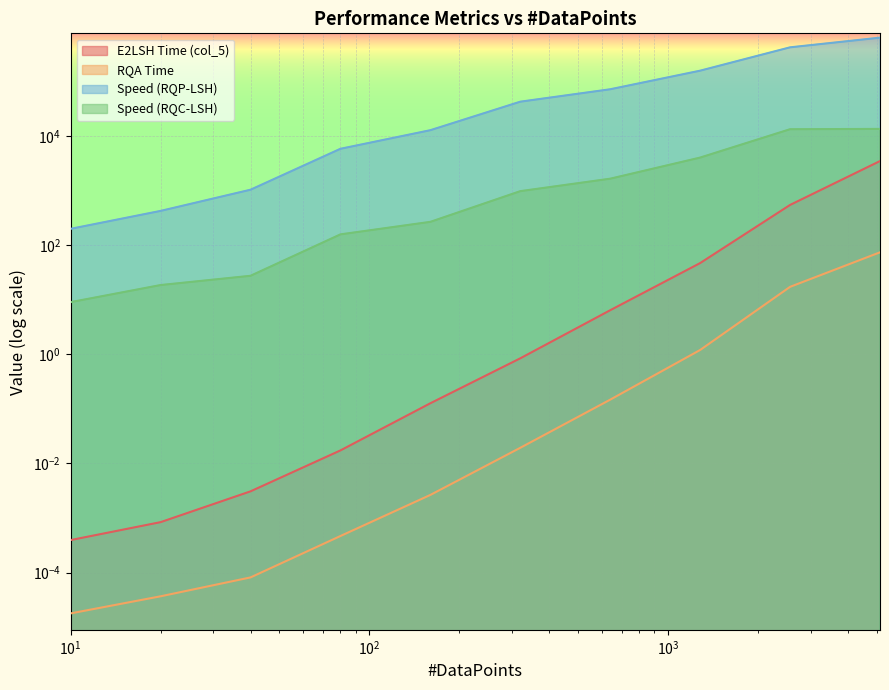

The Speed (RQP-LSH) series shows 155727.0 at 1280. True or false?

True